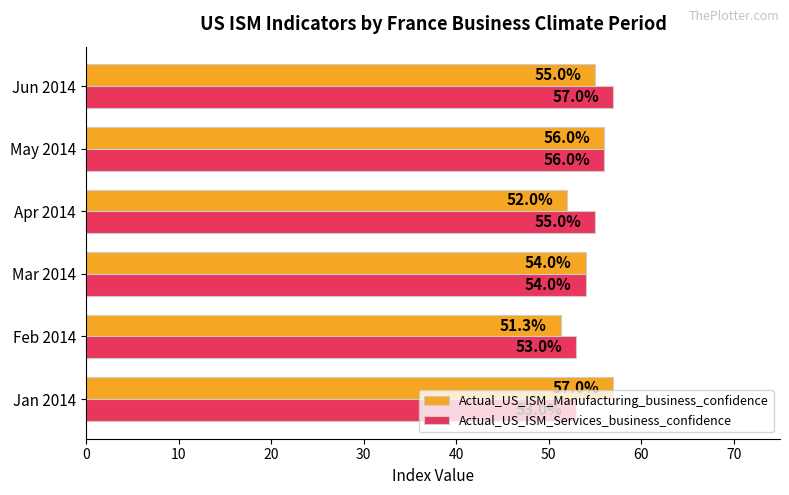

What is the total value across all series at May 2014?

112.0